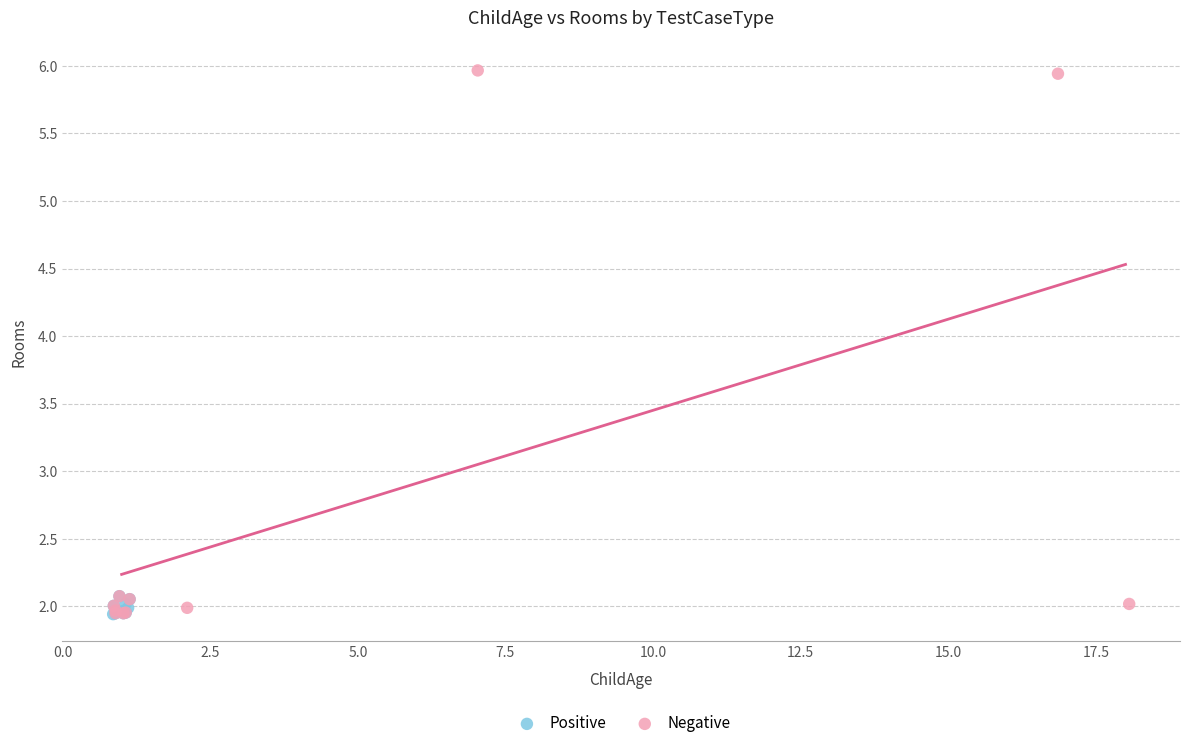

Which series contains the highest Y value?

Negative